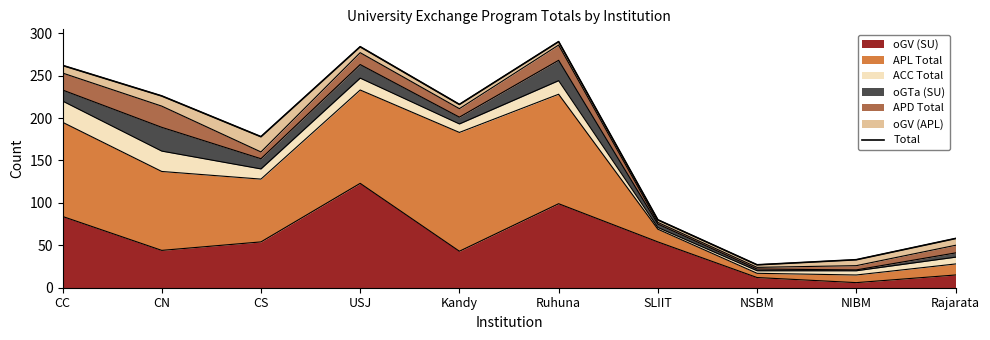

Approximately how many times larger is the value at CC compared to NIBM?

7.9